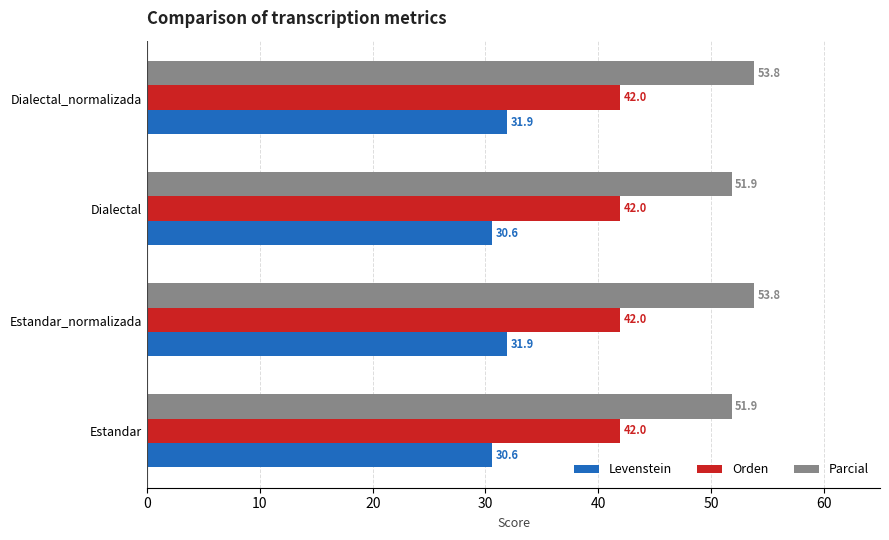

What are all the series names shown in the legend?

Levenstein, Orden, Parcial